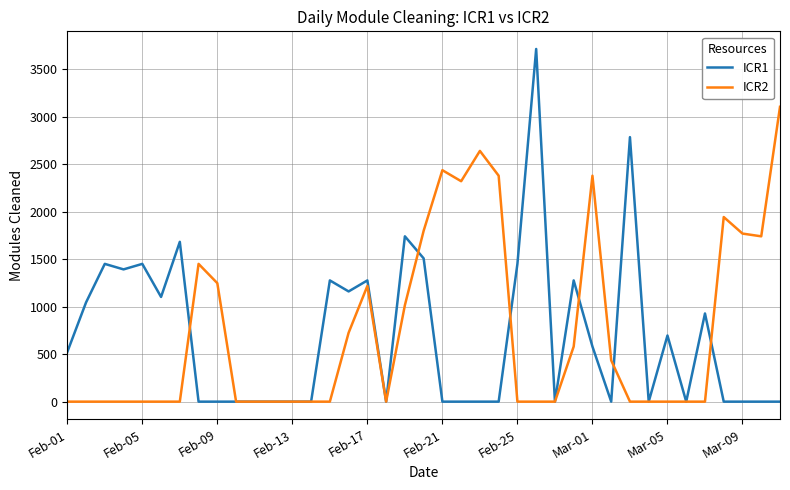

Which series ends up on top after the final intersection of ICR2 and ICR1?

ICR2